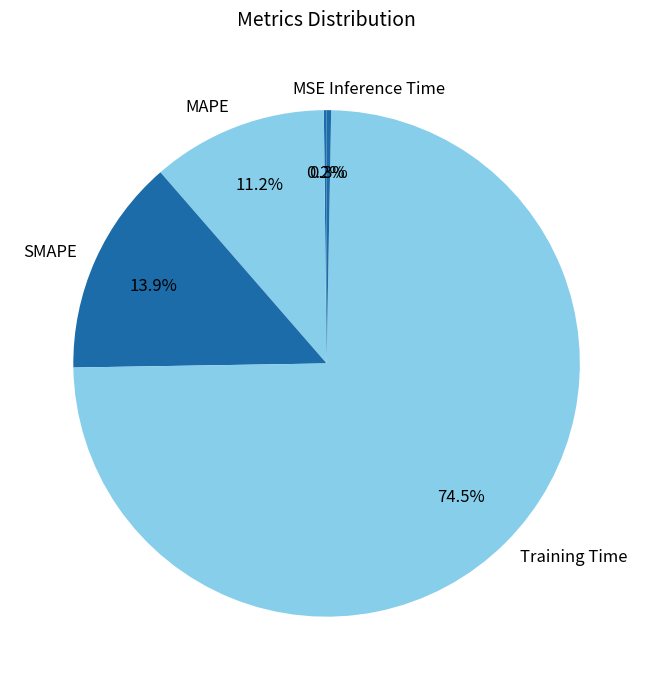

True or false: SMAPE accounts for 21% of the total.

False